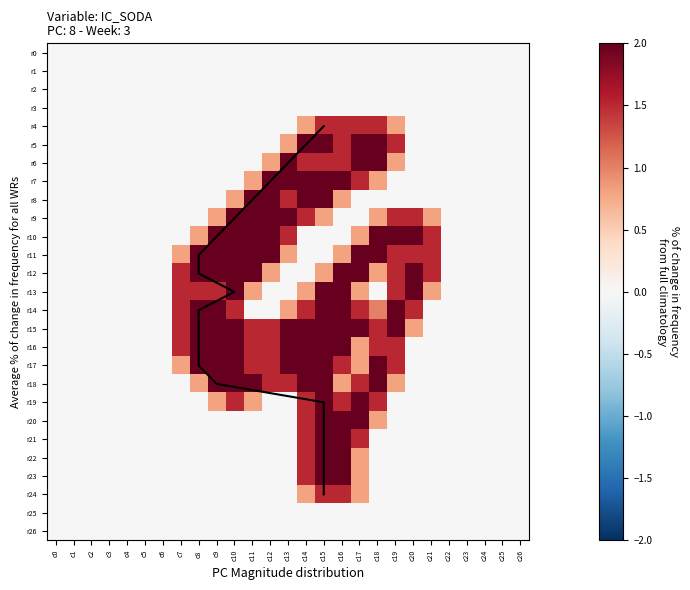

What is the difference between the r6 values at c9 and c12?

0.8